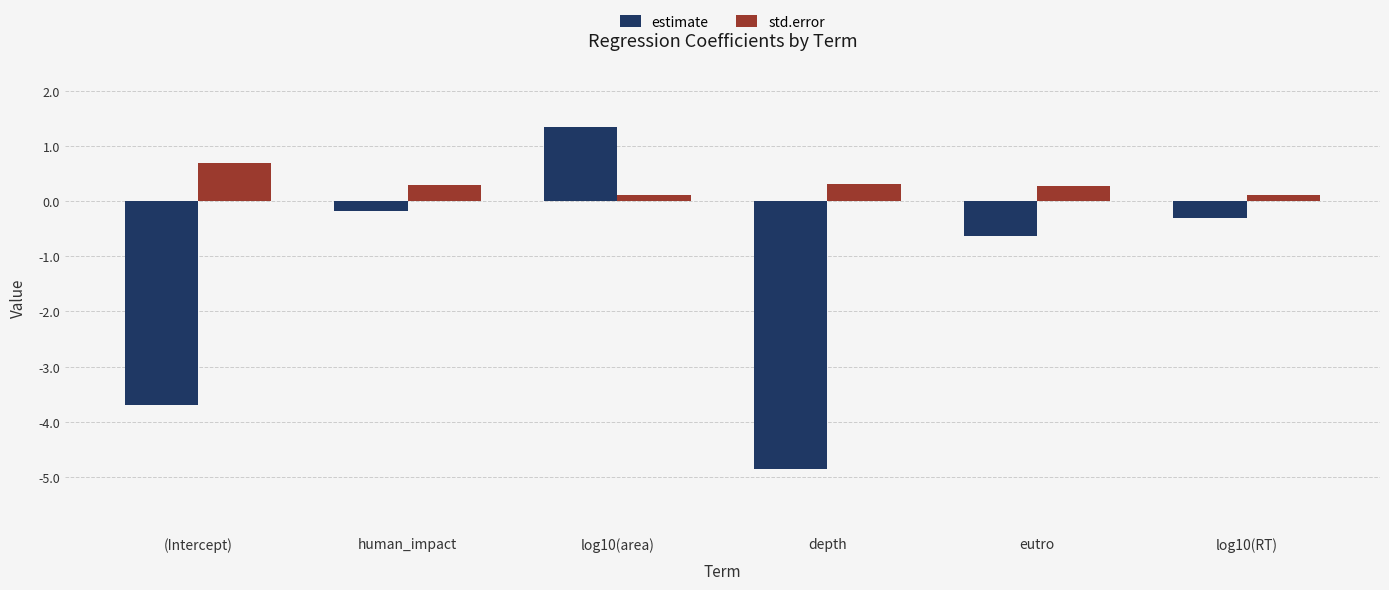

Is the value of std.error at log10(RT) greater than the value of estimate at log10(area)?

No